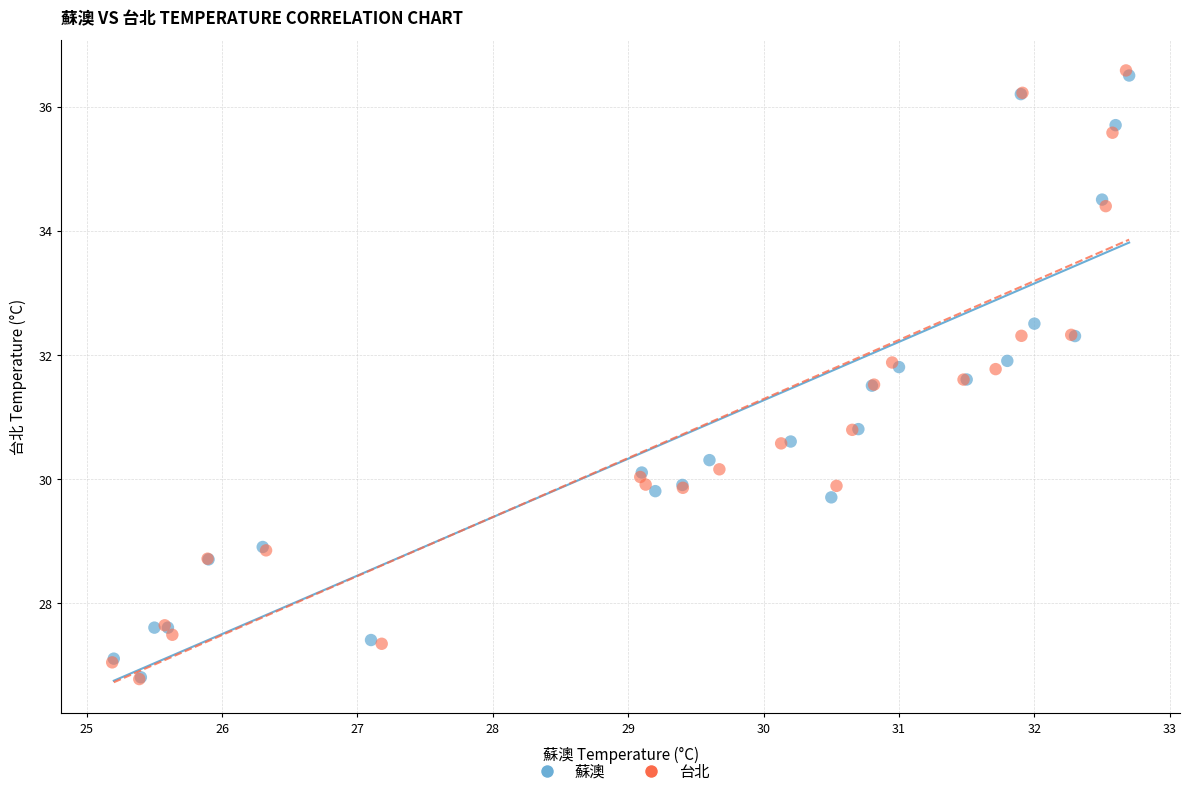

Which series has the widest spread of Y values?

台北